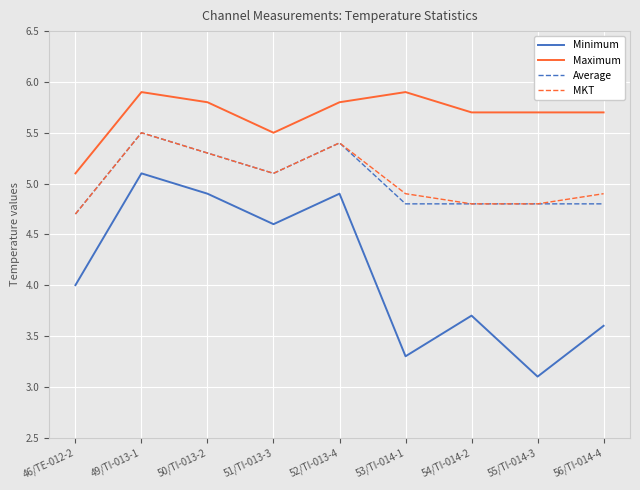

What position from the left is 54/TI-014-2?

7